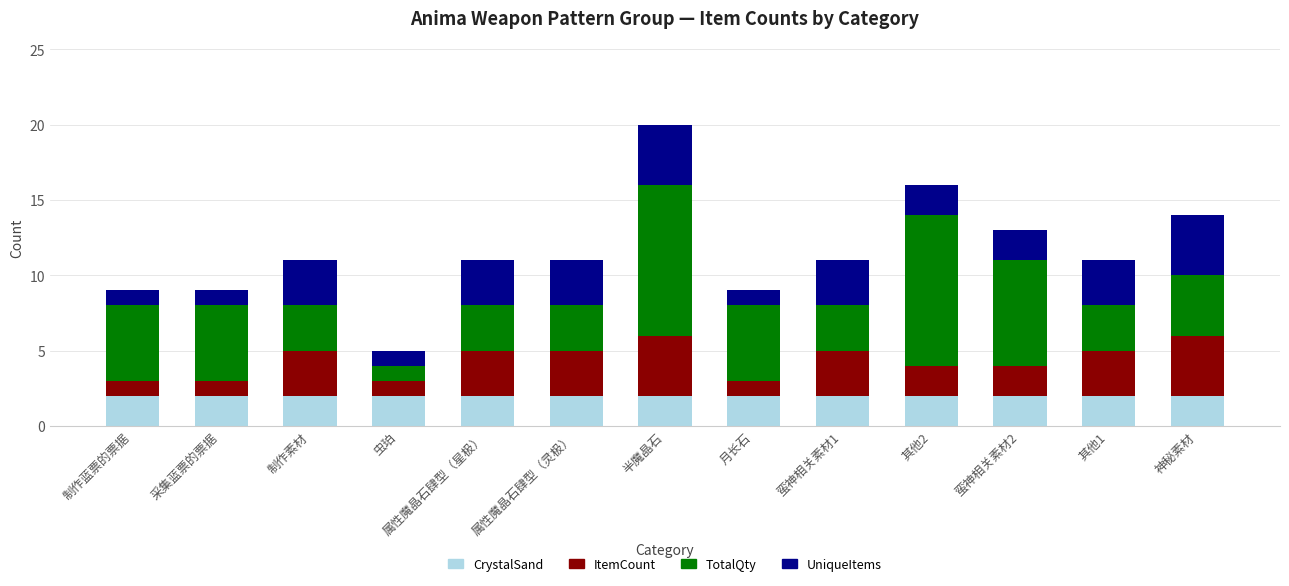

The CrystalSand series shows 2 at 采集蓝票的票据. True or false?

True